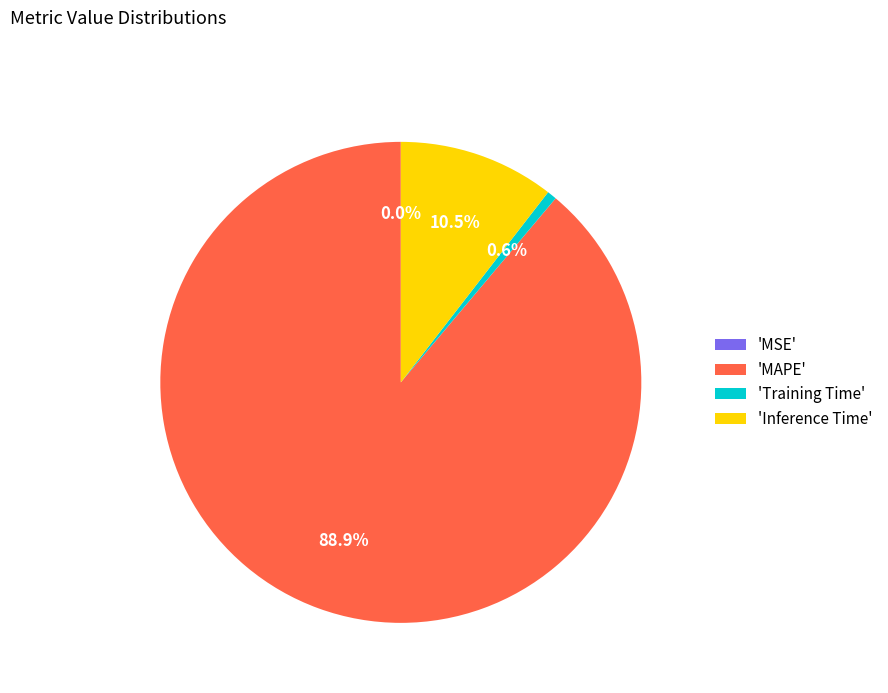

Is there any slice that represents more than half of the pie?

Yes